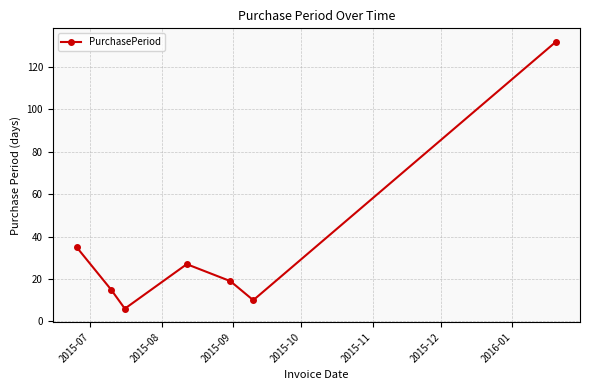

What is the value of the 1st point from the left?

35